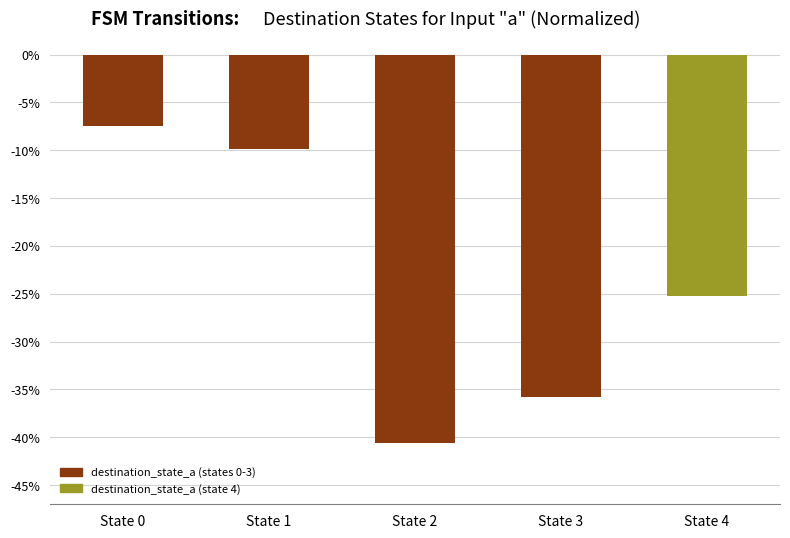

Where does the data first go above -25?

State 0